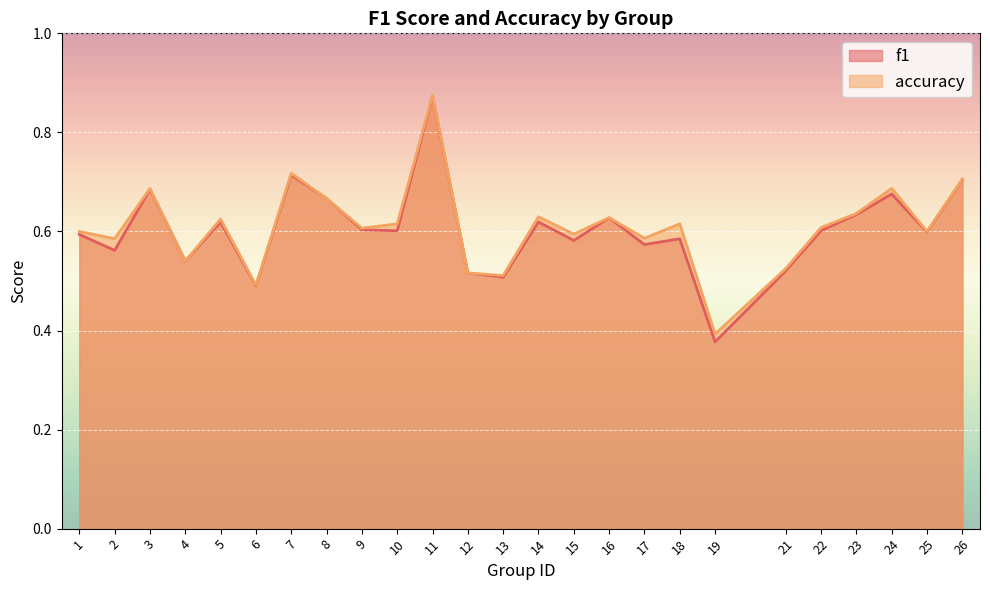

What value does the f1 series have at 5?

0.6